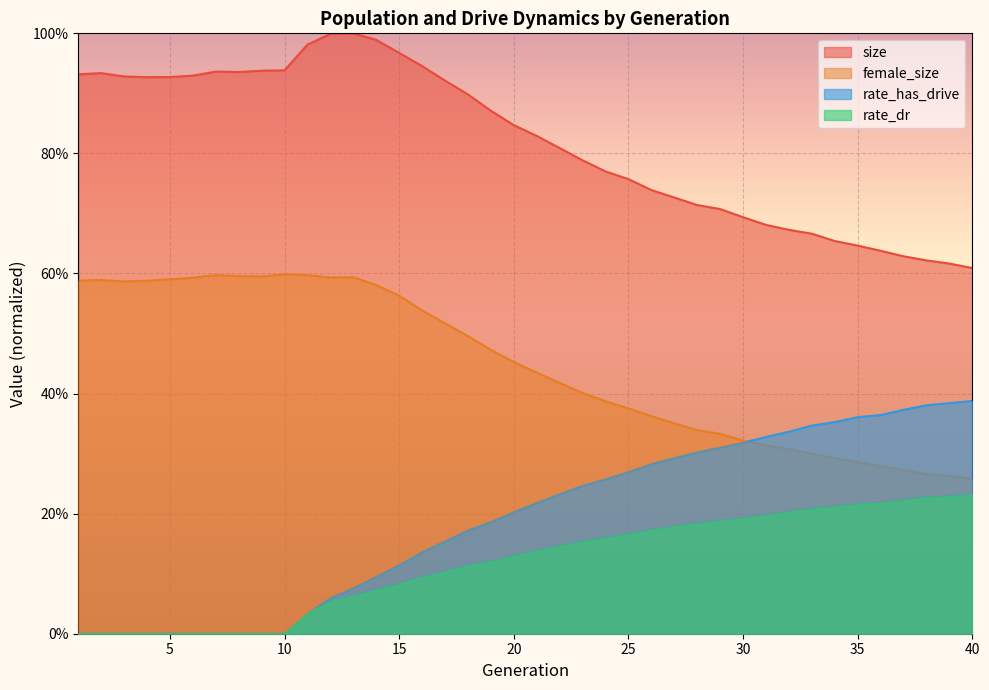

True or false: rate_has_drive and rate_dr cross at least once.

False